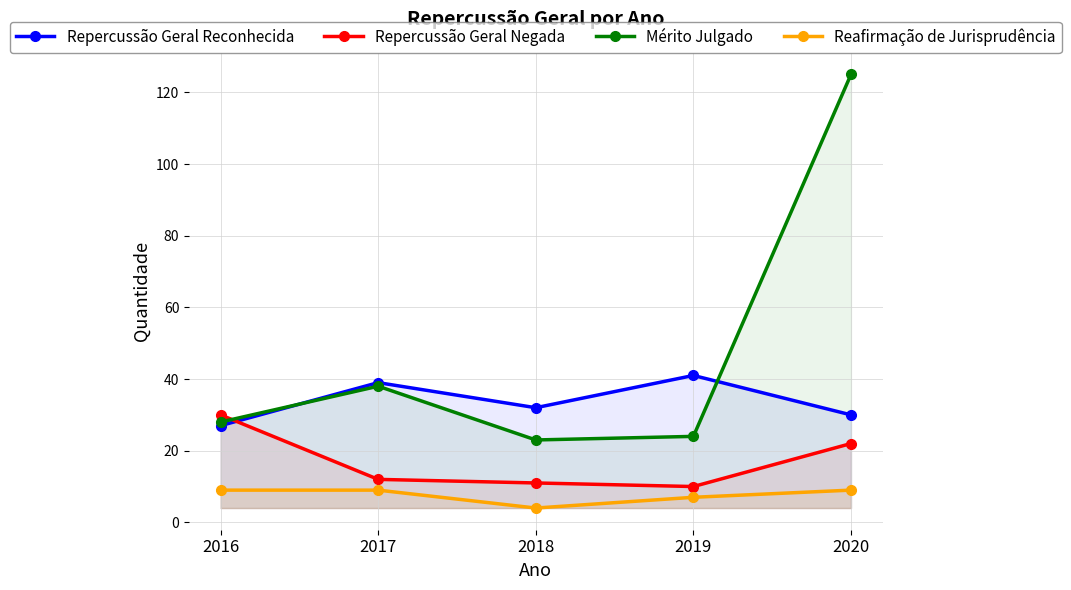

How many intersections are there between Repercussão Geral Reconhecida and Repercussão Geral Negada?

1